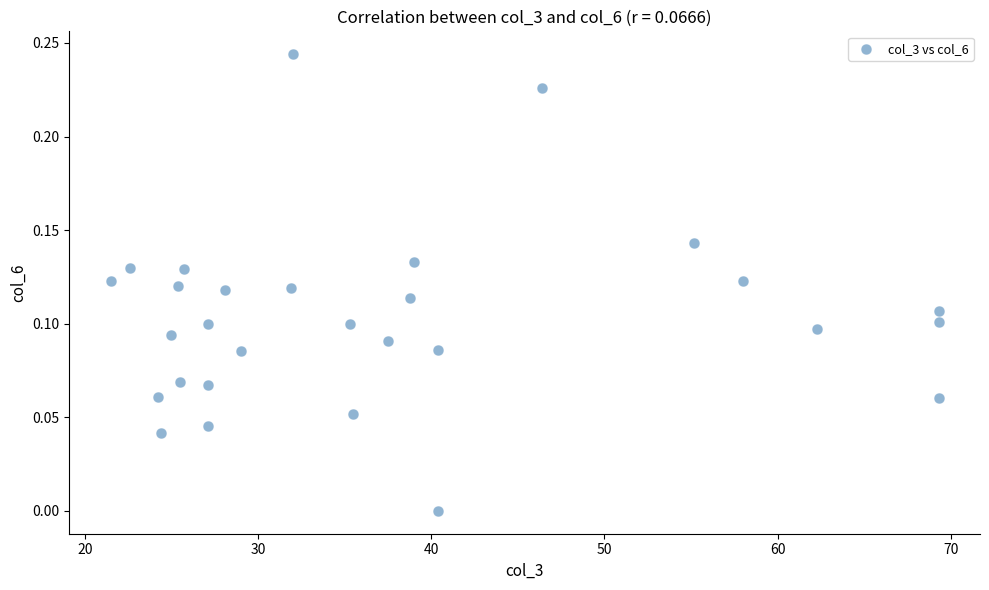

What is the range of X values (max minus min)?

47.8